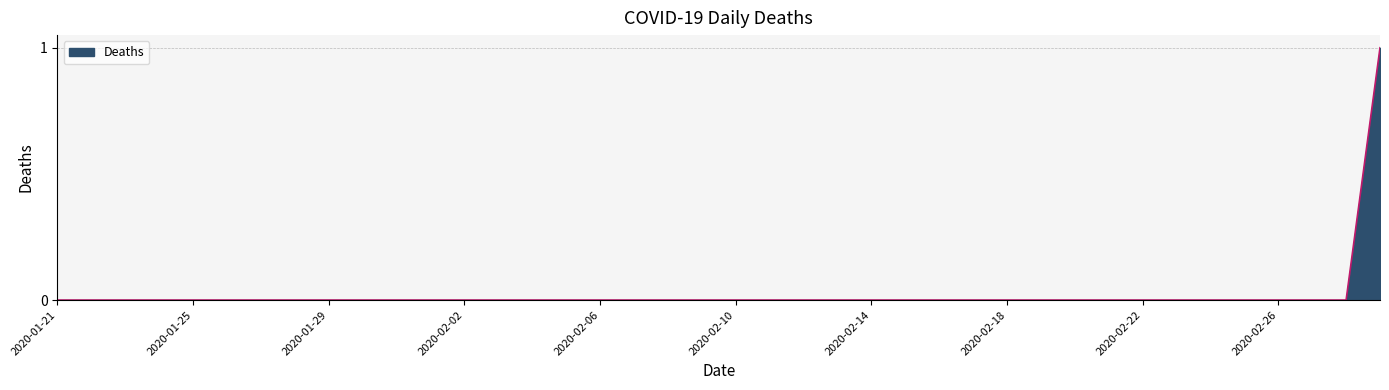

Is this an area chart (filled region under the line)?

Yes